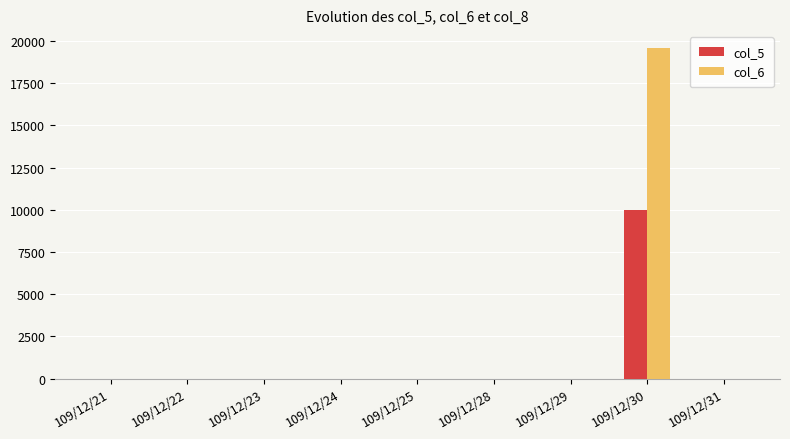

Is the value of col_5 at 109/12/22 greater than the value of col_6 at 109/12/30?

No